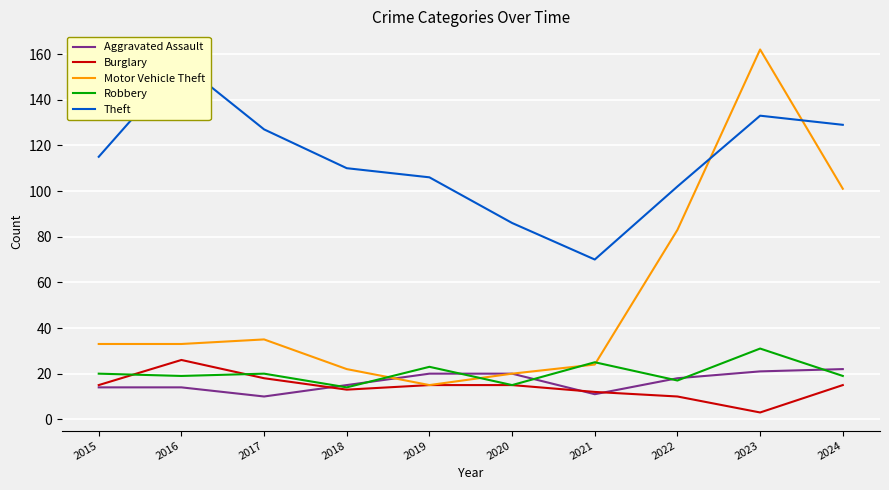

What are all the series names shown in the legend?

Aggravated Assault, Burglary, Motor Vehicle Theft, Robbery, Theft